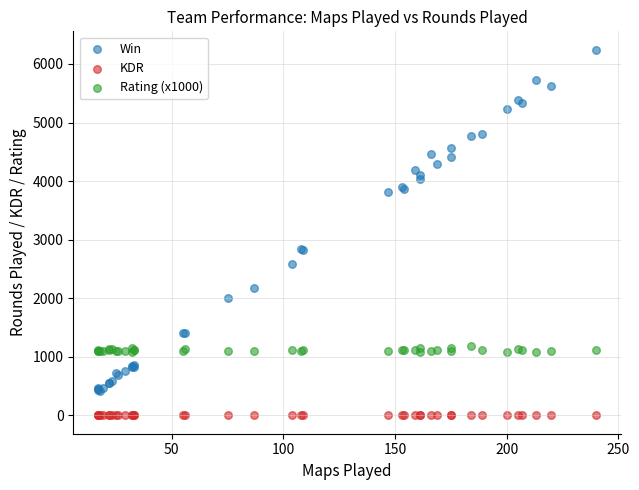

Which series reaches the maximum Y coordinate?

Win